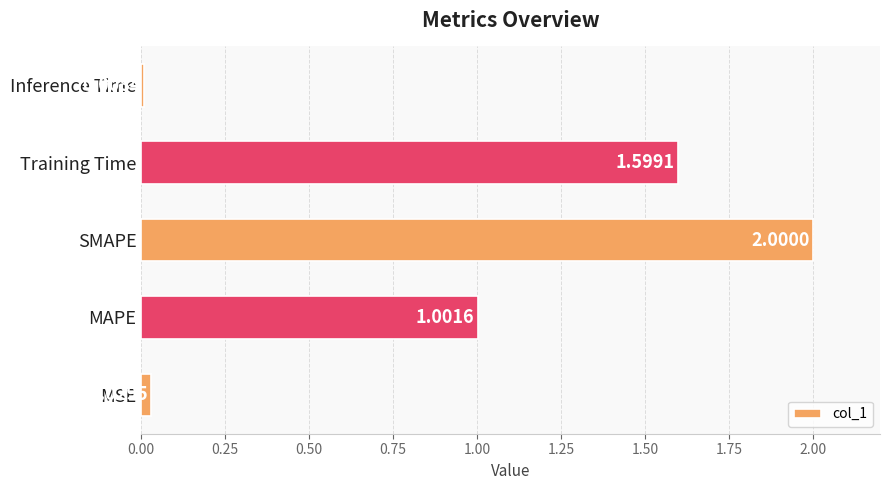

List the labels in order of value, largest first.

SMAPE, Training Time, MAPE, MSE, Inference Time